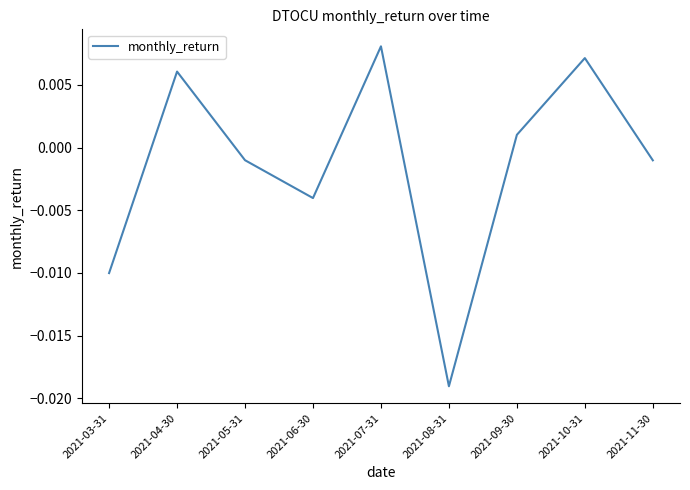

How many values are above zero?

4